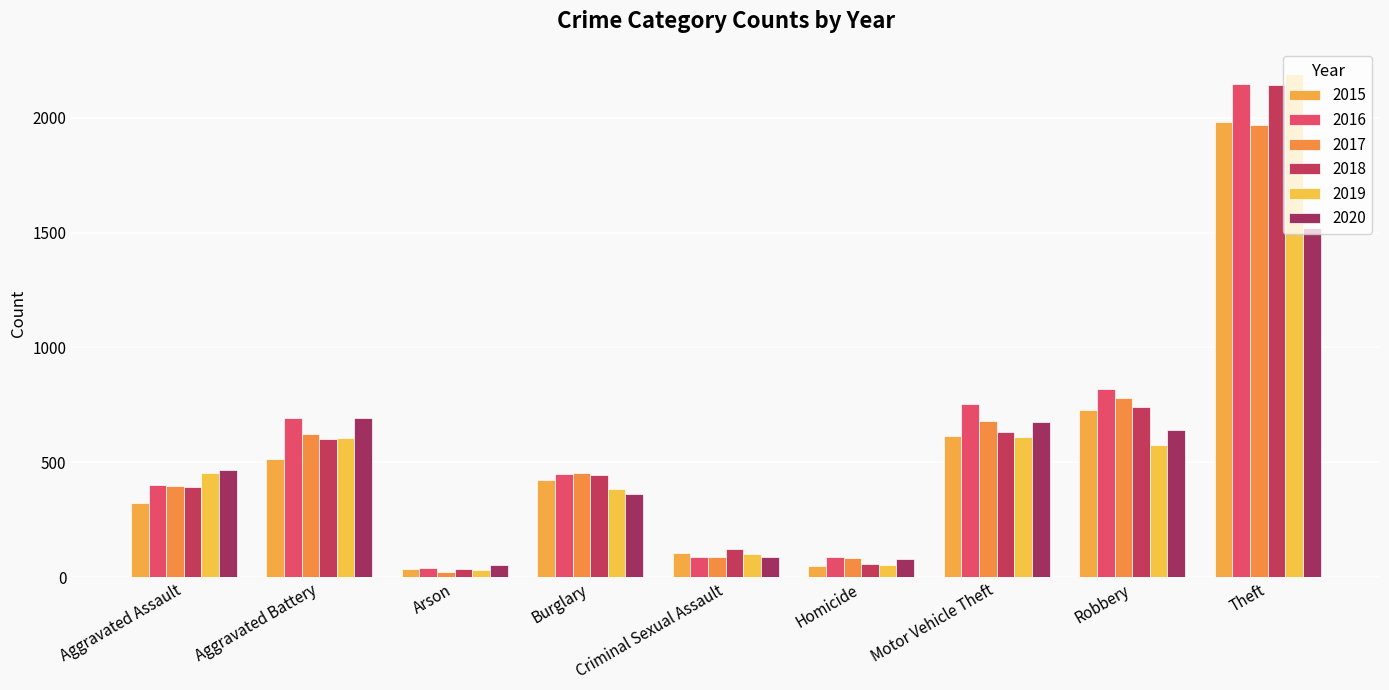

What is the label of the 3rd bar from the right?

Motor Vehicle Theft